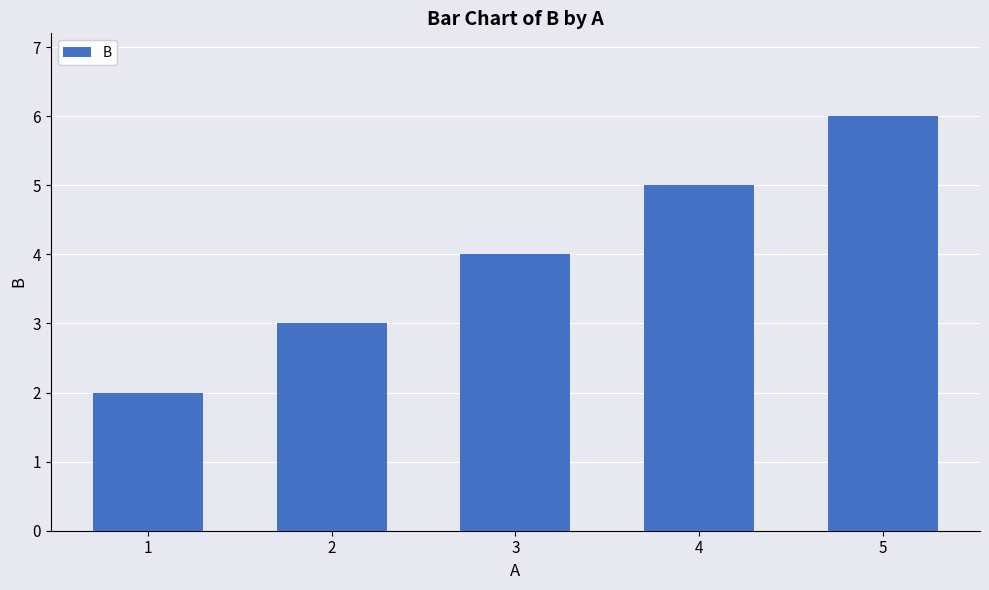

List the labels in order of value, largest first.

5, 4, 3, 2, 1